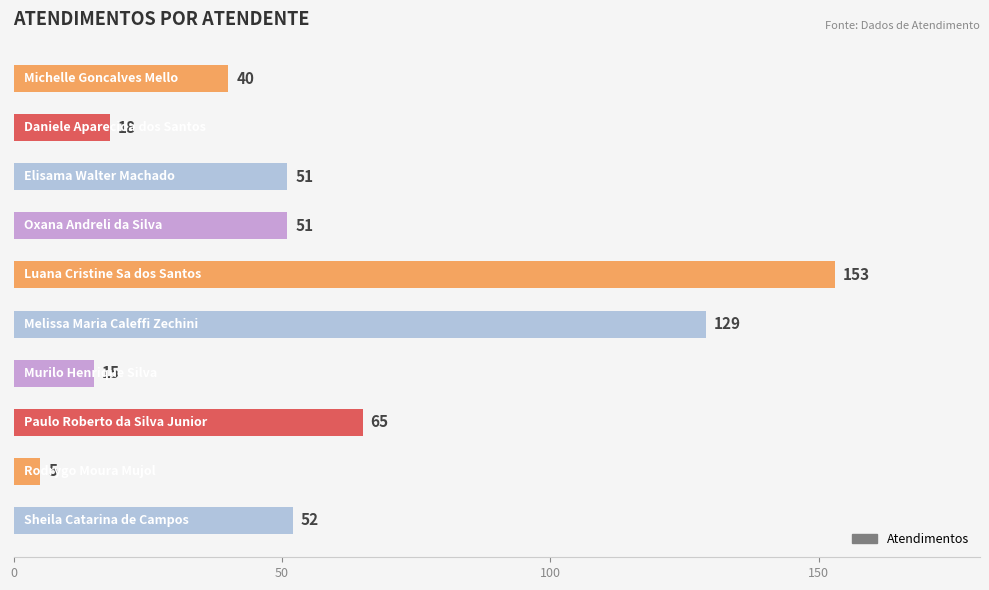

Reading bottom to top, what are all the values shown in this chart?

52	5	65	15	129	153	51	51	18	40